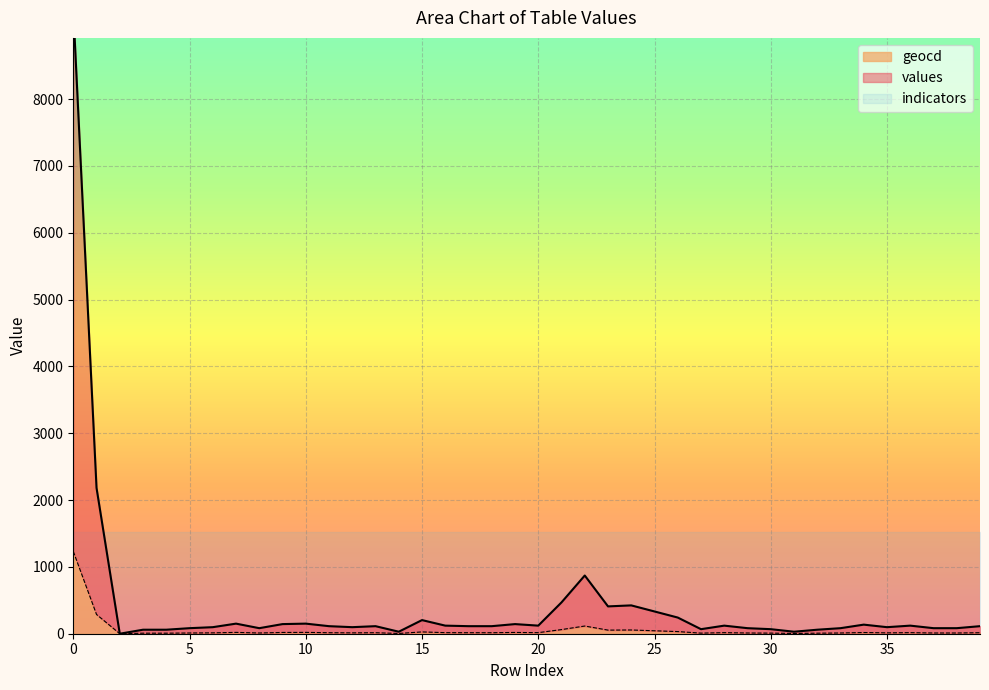

Is it true that geocd equals 13 at 4?

False